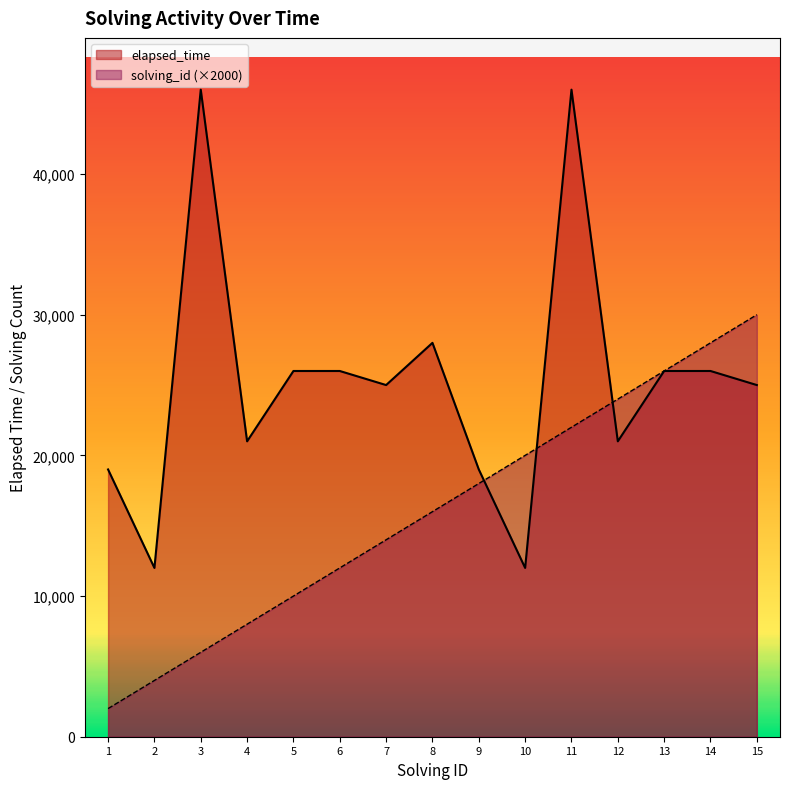

What are all the series names shown in the legend?

elapsed_time, solving_id (×2000)